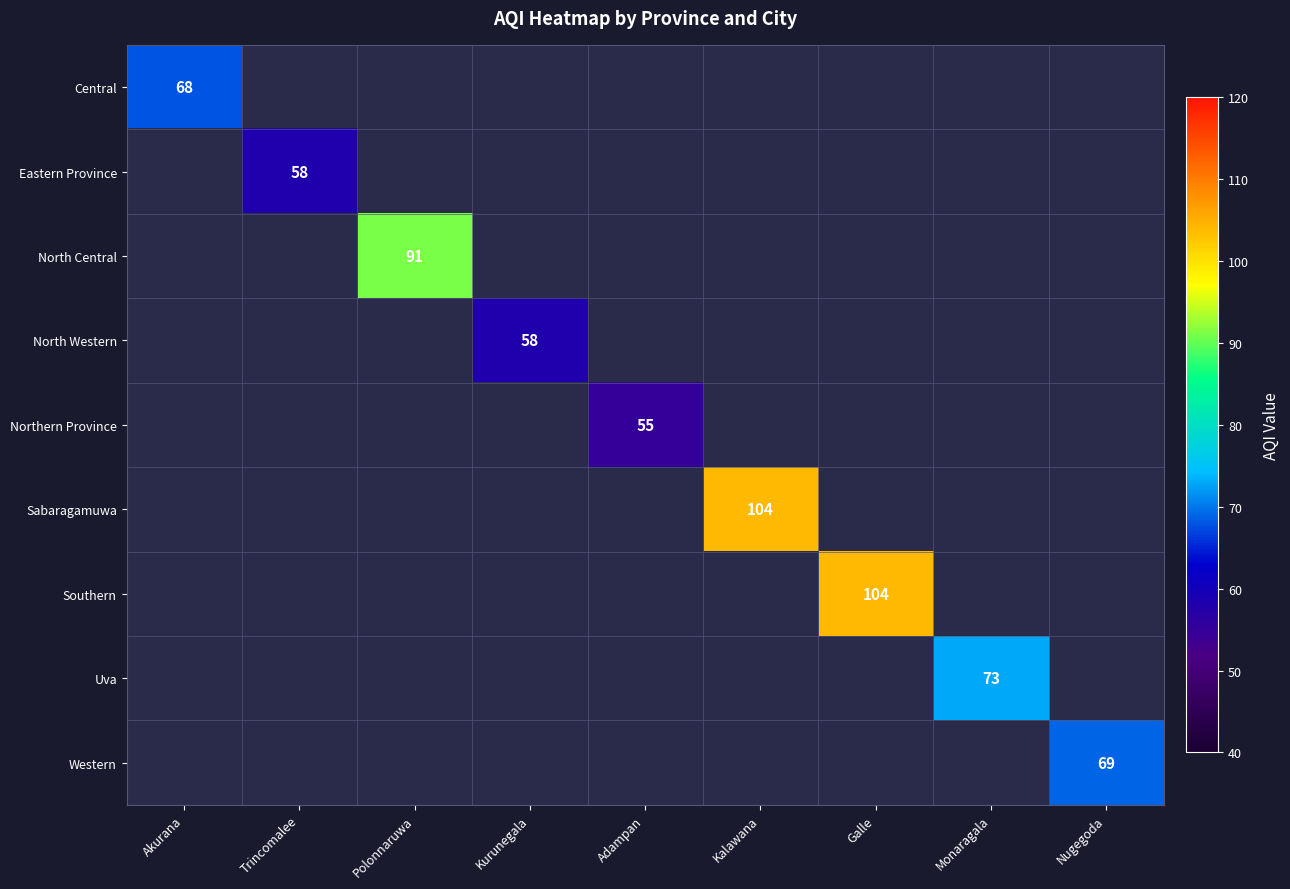

Is it true that North Western equals 58 at Kurunegala?

True